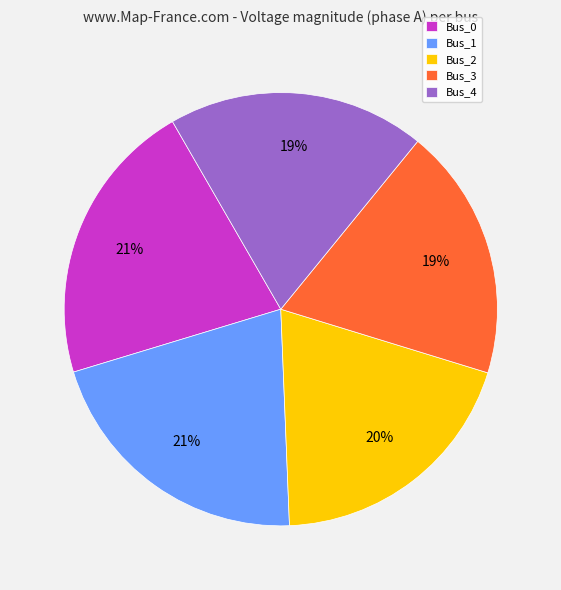

Is there a majority slice in this chart?

No